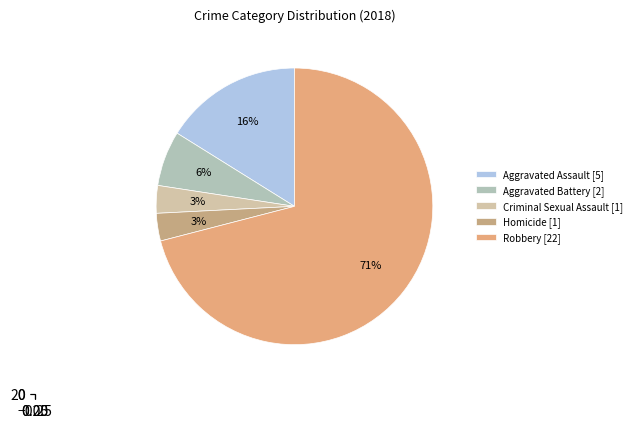

To the nearest percent, what is the average slice percentage?

20%